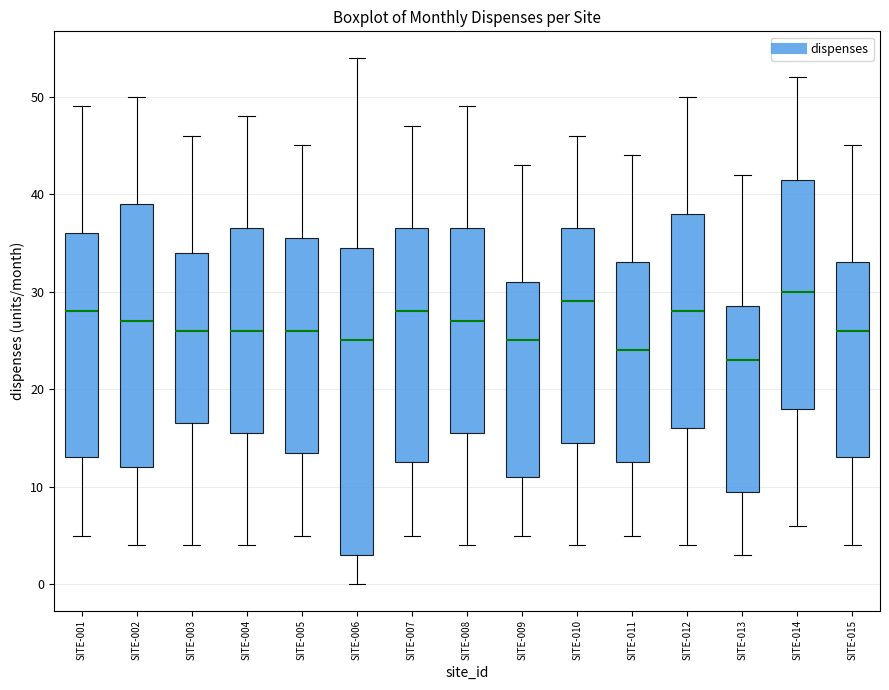

Reading left to right, transcribe this box plot: for each box, give where its median line is, the range the box spans, and where its two whiskers end, as read against the y-axis. The values are not printed on the chart, so give them approximately, as read against the axis.

SITE-001: median 28, box 13 to 36, whiskers 5 to 49
SITE-002: median 27, box 12 to 39, whiskers 4 to 50
SITE-003: median 26, box 17 to 34, whiskers 4 to 46
SITE-004: median 26, box 16 to 37, whiskers 4 to 48
SITE-005: median 26, box 14 to 36, whiskers 5 to 45
SITE-006: median 25, box 3 to 35, whiskers 0 to 54
SITE-007: median 28, box 13 to 37, whiskers 5 to 47
SITE-008: median 27, box 16 to 37, whiskers 4 to 49
SITE-009: median 25, box 11 to 31, whiskers 5 to 43
SITE-010: median 29, box 15 to 37, whiskers 4 to 46
SITE-011: median 24, box 13 to 33, whiskers 5 to 44
SITE-012: median 28, box 16 to 38, whiskers 4 to 50
SITE-013: median 23, box 10 to 29, whiskers 3 to 42
SITE-014: median 30, box 18 to 42, whiskers 6 to 52
SITE-015: median 26, box 13 to 33, whiskers 4 to 45